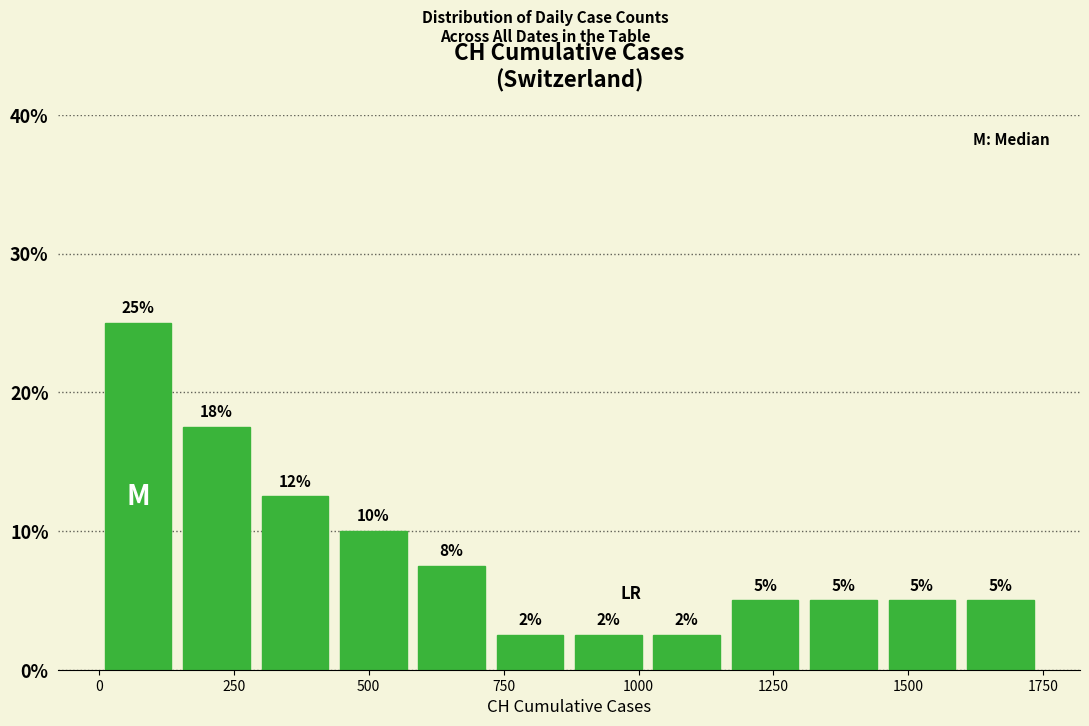

Around what value on the x-axis is the tallest bar? Give the approximate position of its centre, as read against the axis.

50